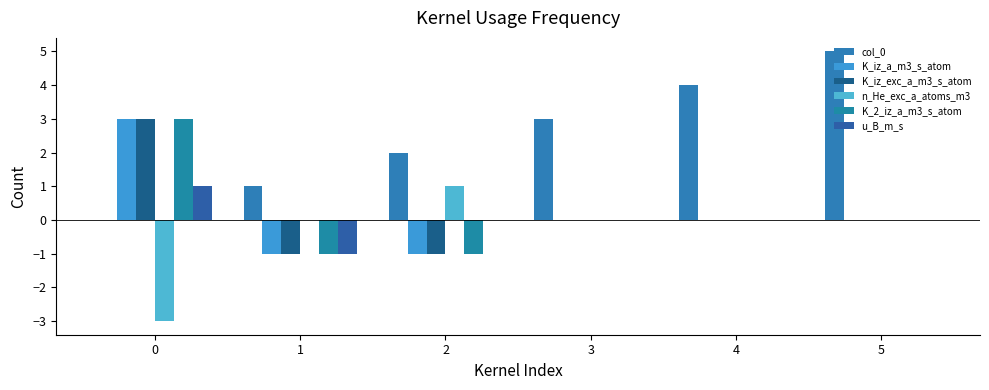

At 1, list the series in order from smallest to largest.

K_iz_a_m3_s_atom, K_iz_exc_a_m3_s_atom, K_2_iz_a_m3_s_atom, u_B_m_s, n_He_exc_a_atoms_m3, col_0